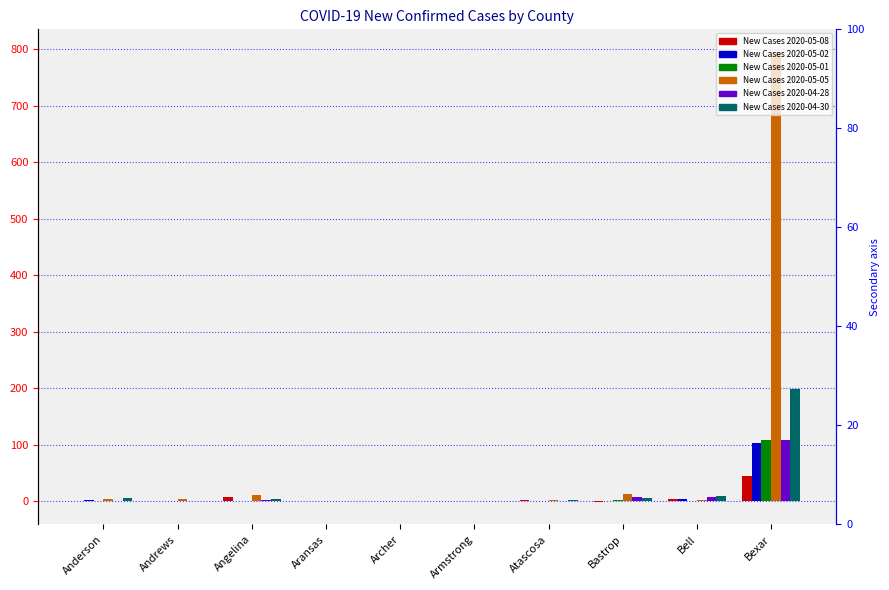

The New Cases 2020-05-05 series shows 0 at Aransas. True or false?

True